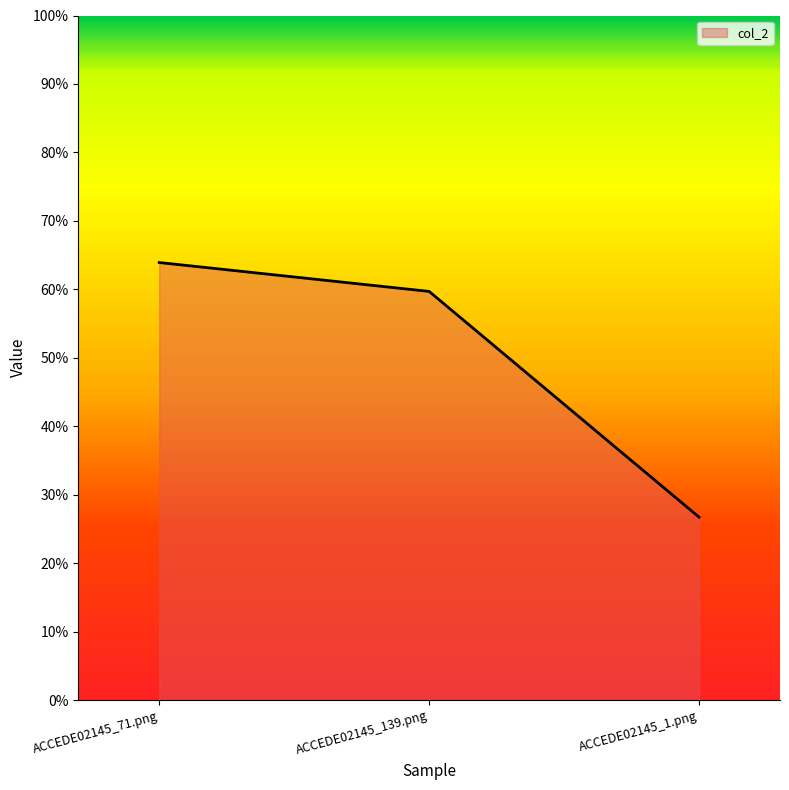

How many values are between 0 and 1?

3